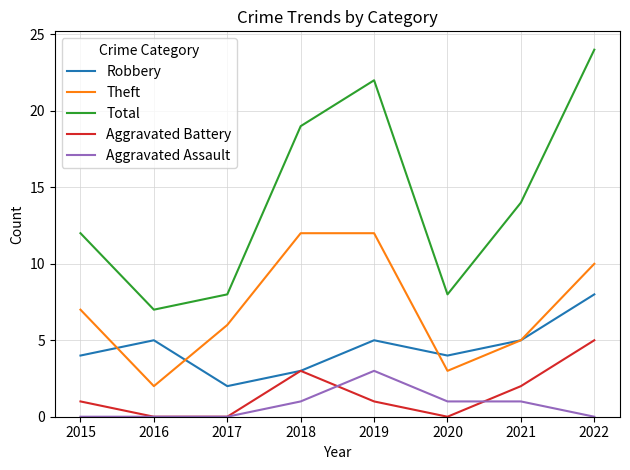

True or false: Theft has more than 2 interior local peaks.

False